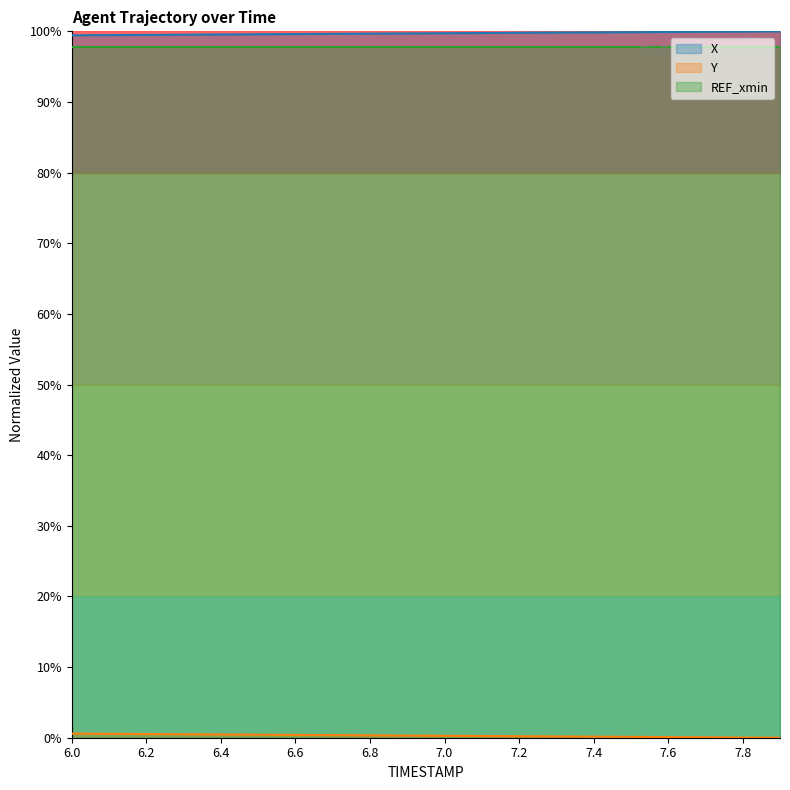

What is the maximum value for X?

100.0